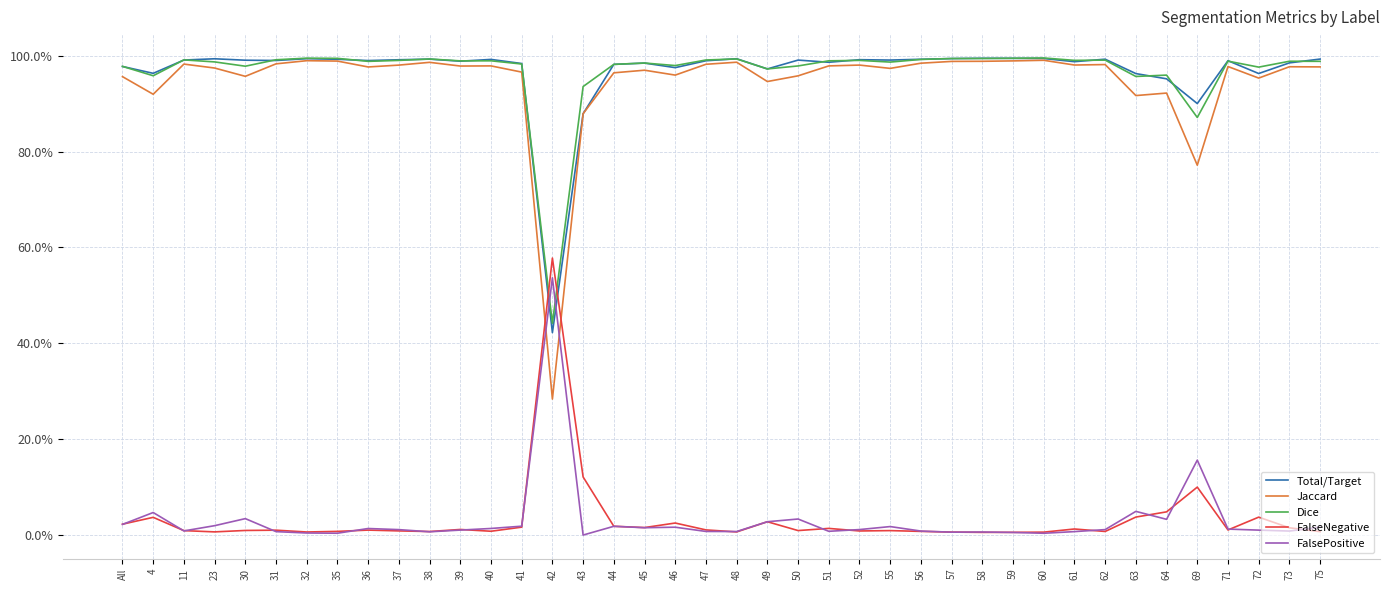

Does the chart display data point markers on the line(s)?

No